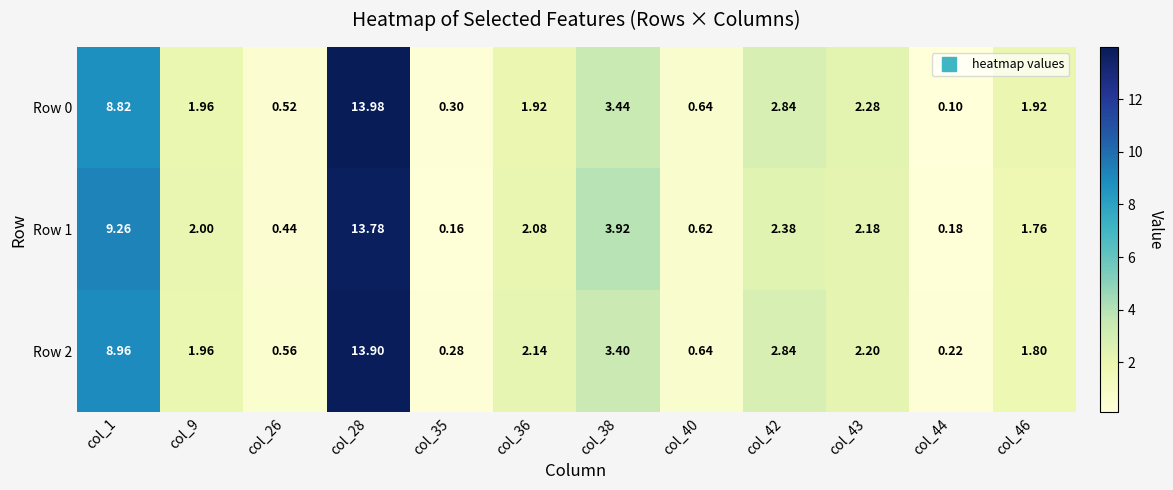

Rank the series at col_35 from lowest to highest value.

Row 1, Row 2, Row 0